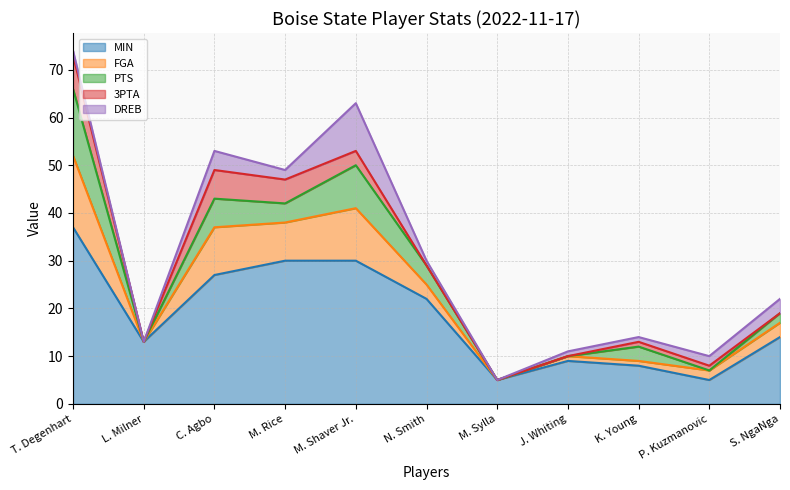

Count the number of categories in the chart.

11